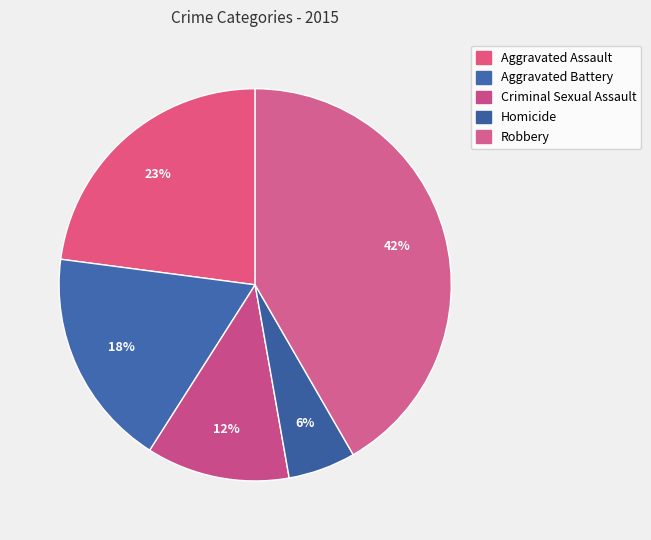

Count the number of slices in the pie.

5